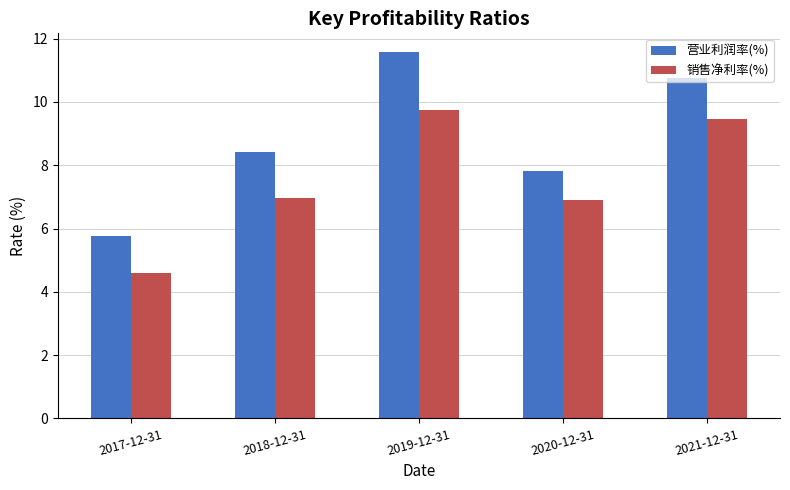

What is the spread (max minus min) of values at 2019-12-31?

1.8